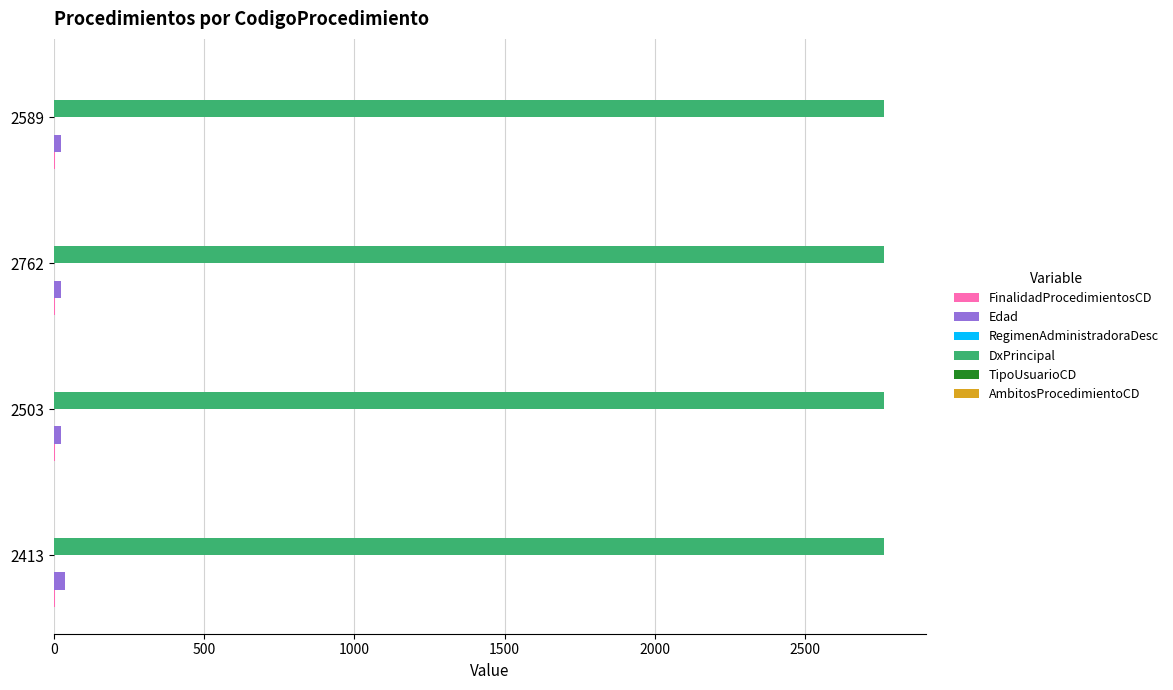

What is the maximum value shown in the chart?

2763